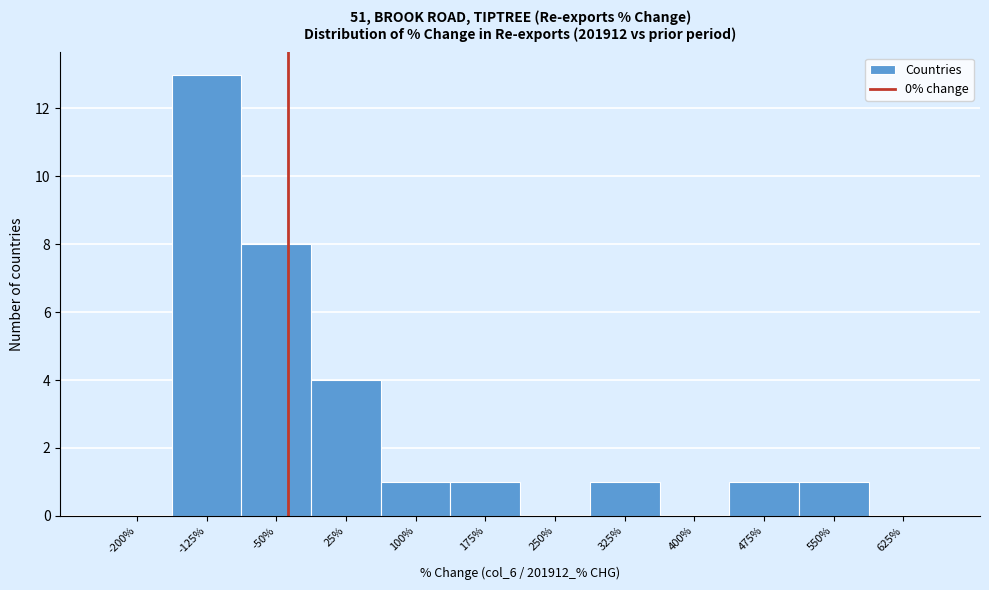

Reading left to right, what are all the values shown in this chart?

-200%=0	-125%=13	-50%=8	25%=4	100%=1	175%=1	250%=0	325%=1	400%=0	475%=1	550%=1	625%=0